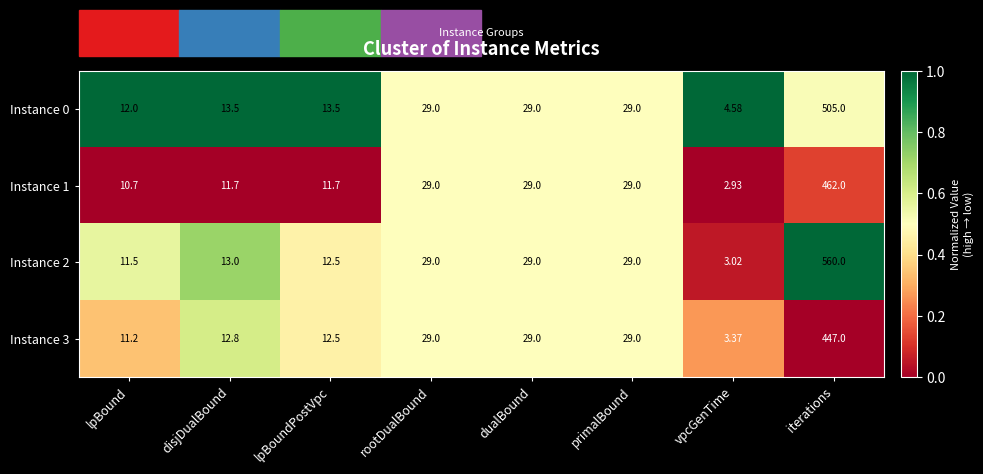

At which category is the sum across all series the highest?

iterations